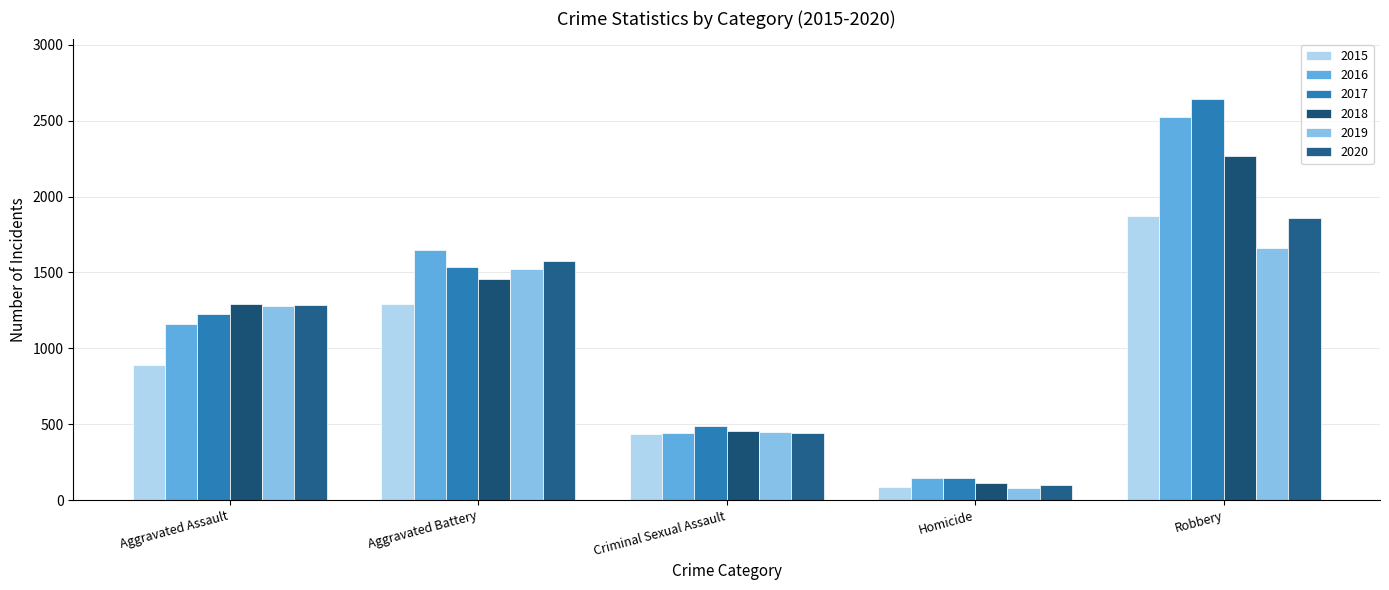

What is the difference between the maximum and second lowest values in the 2018 series?

1815